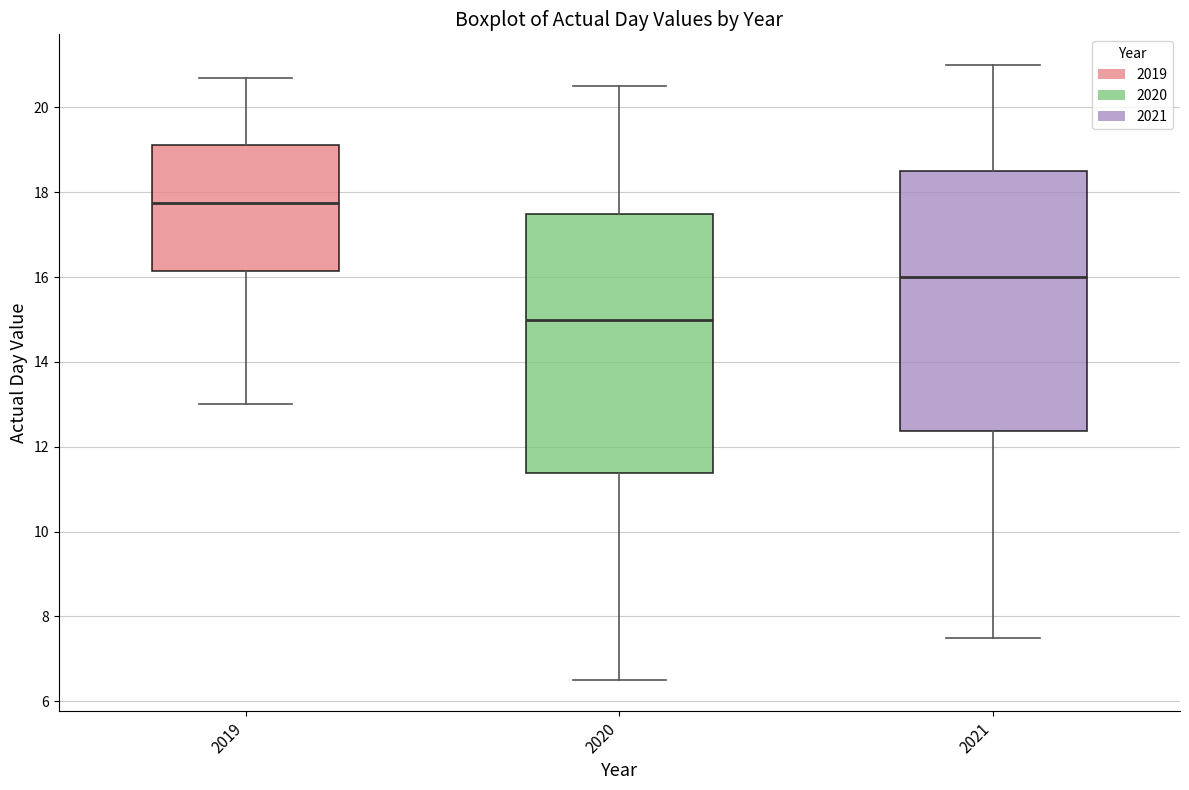

Where is the lower edge of the box at x = 2019 on the y-axis? The values are not printed on the chart, so give them approximately, as read against the axis.

16.2